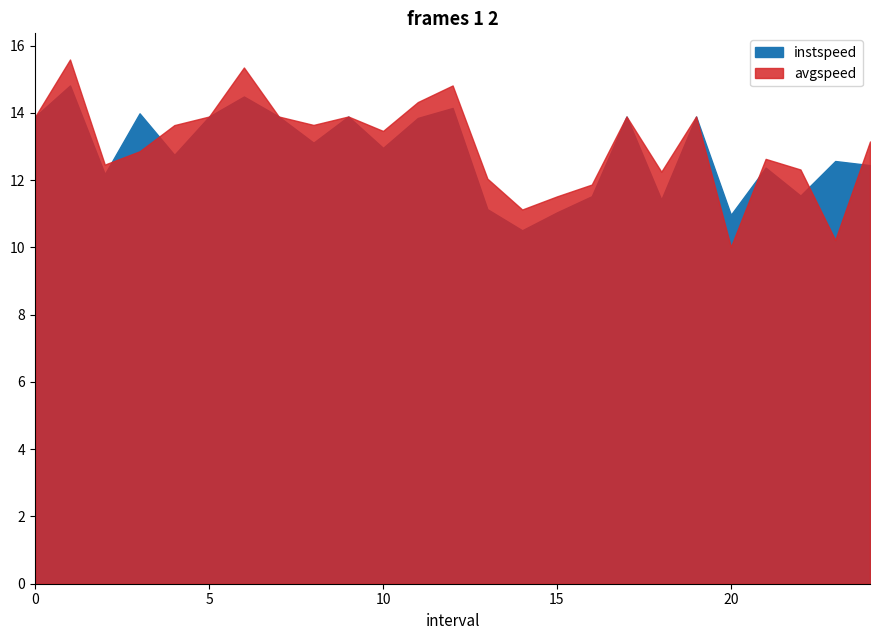

Between 23.0 and 24.0, which is larger?

23.0